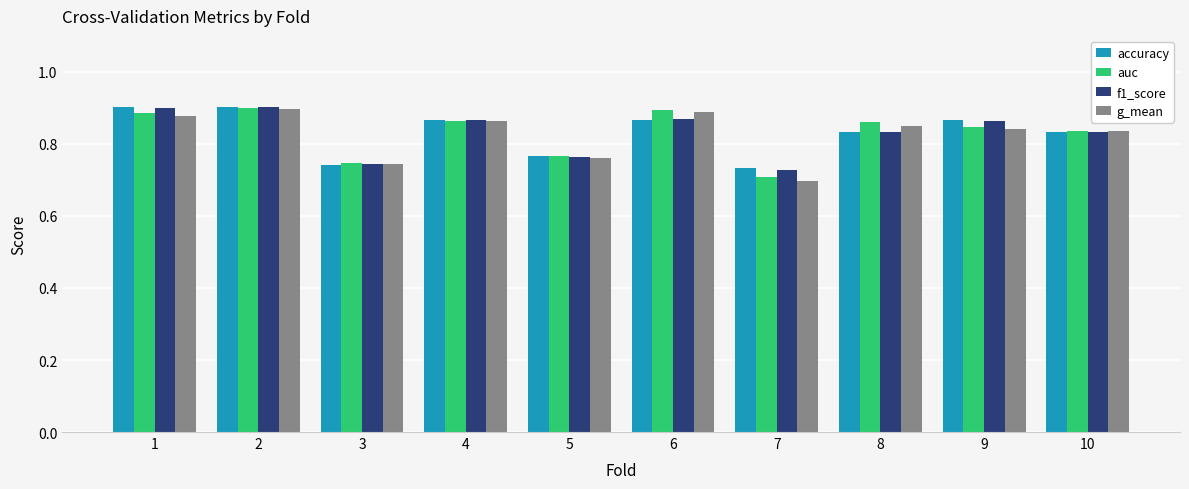

At how many categories does at least one series exceed 0?

10